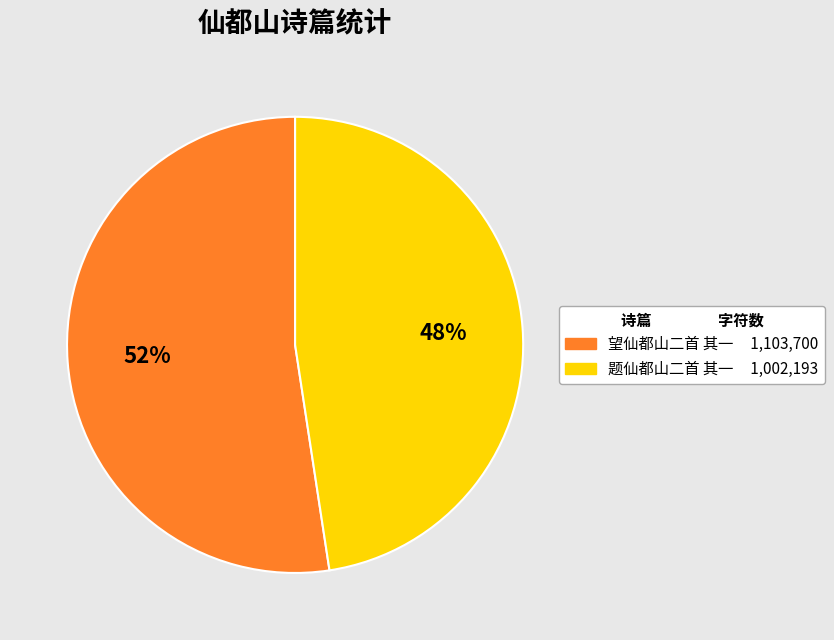

What is the largest slice in the pie chart?

望仙都山二首 其一